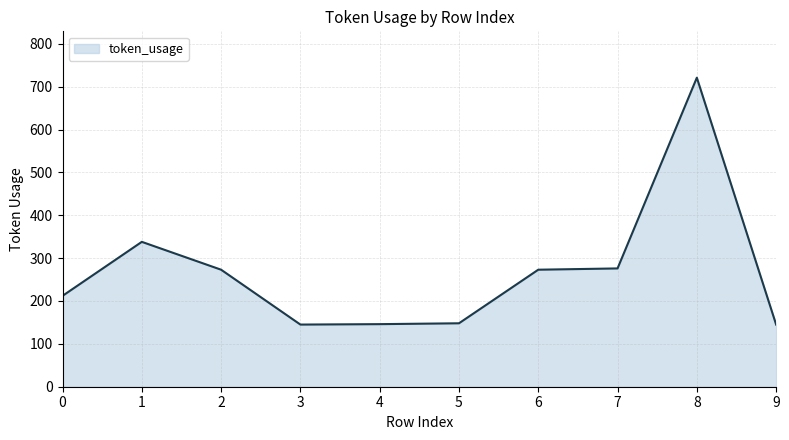

At which category does the data reach its first local peak?

1